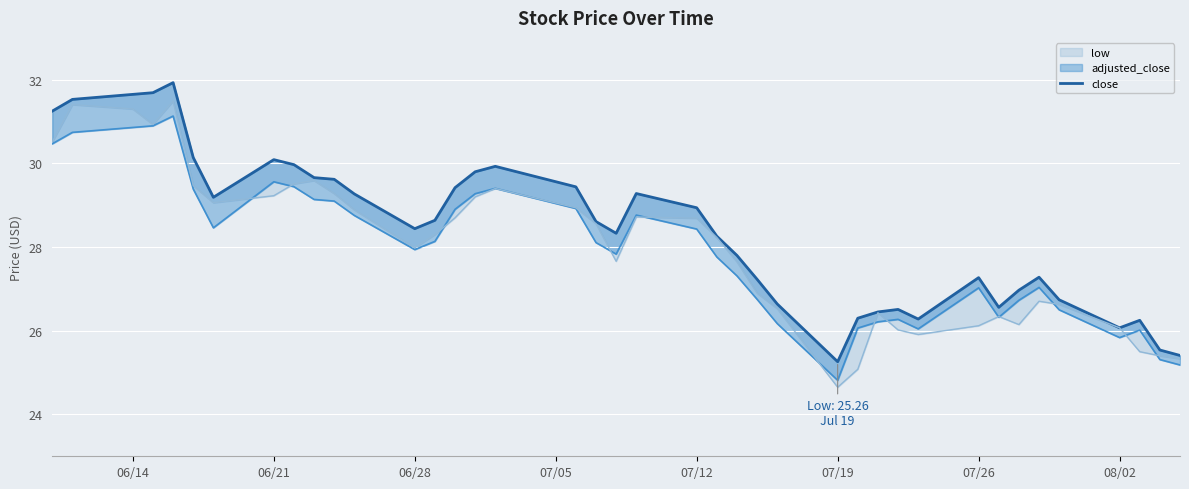

Count the number of categories in the chart.

40